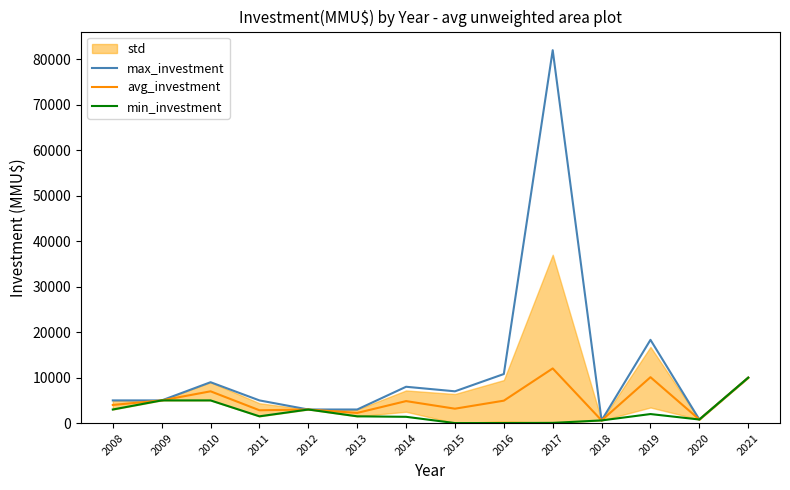

At which category is the sum across all series the highest?

2017